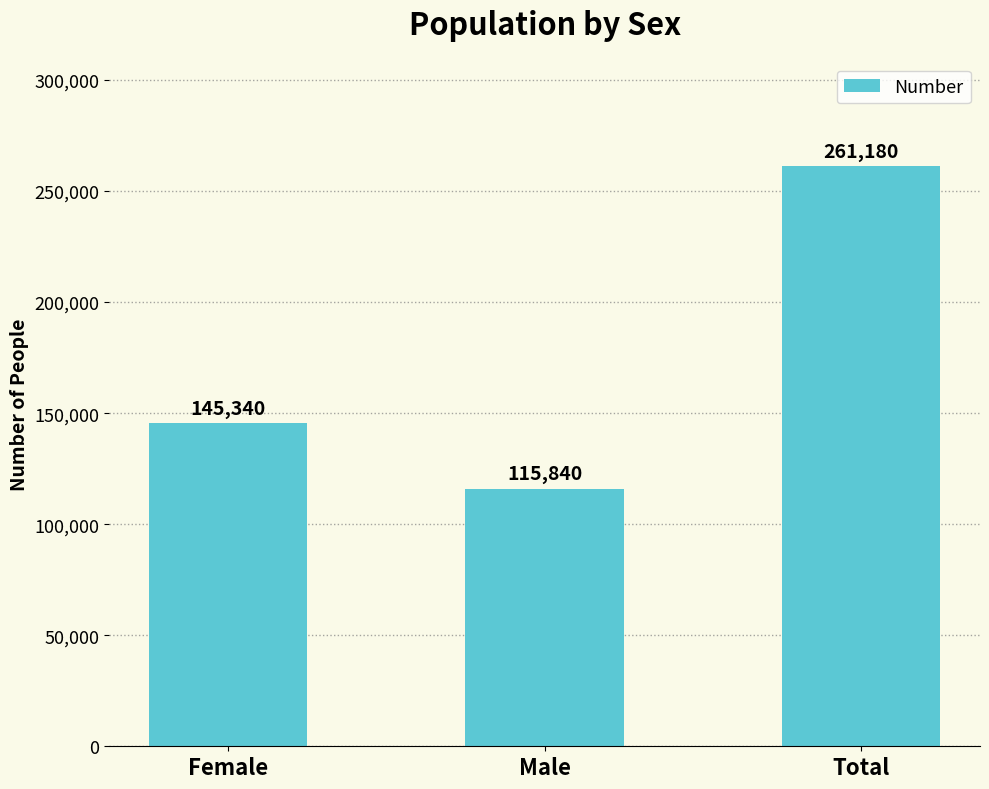

What is the change in value from Female to Male?

-29500